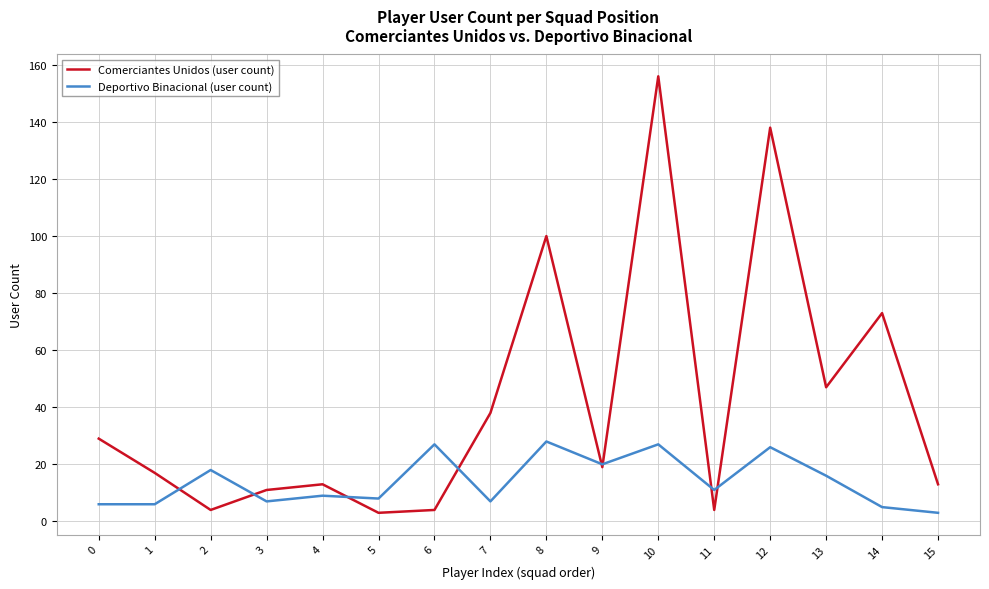

Is the value of Comerciantes Unidos (user count) at 0 greater than the value of Deportivo Binacional (user count) at 15?

Yes